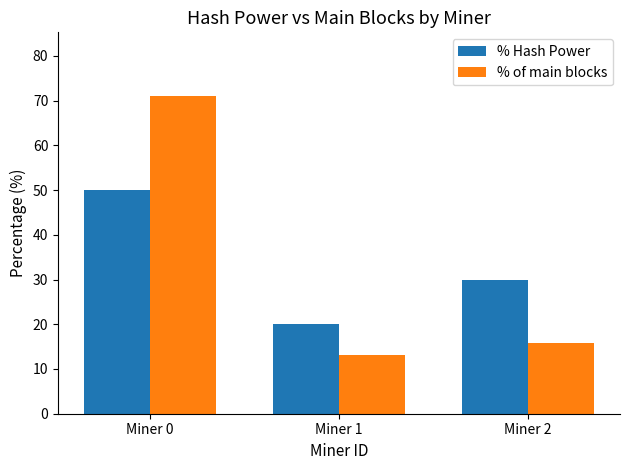

What is the average value of the % of main blocks series?

33.3